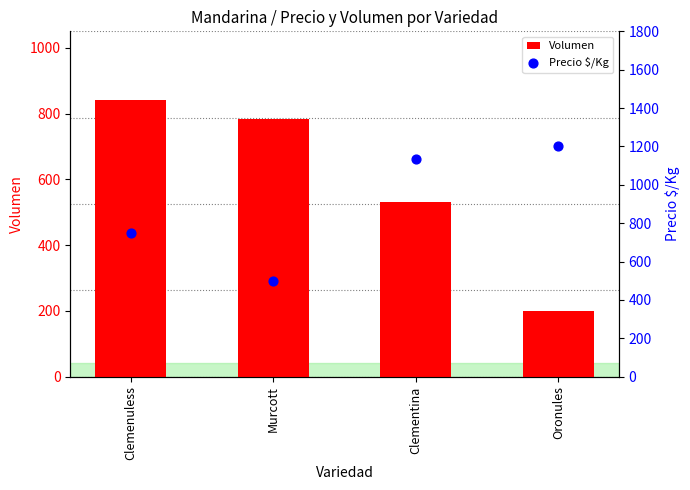

At which category is the sum across all series the highest?

Clementina